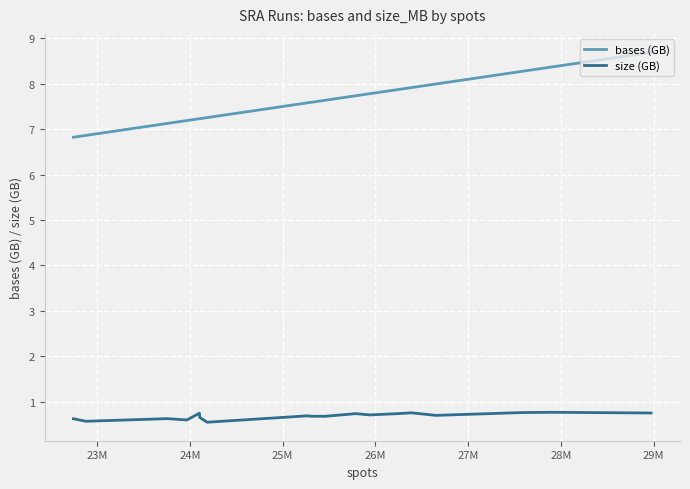

True or false: size (GB) and bases (GB) intersect in this chart.

False